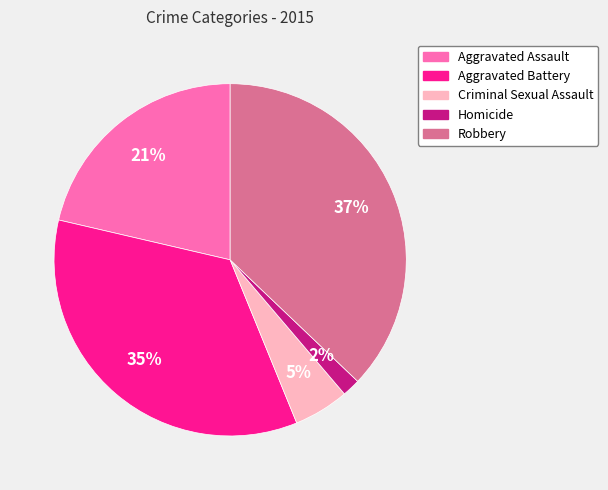

Is the sum of Aggravated Assault and Homicide greater than half?

No